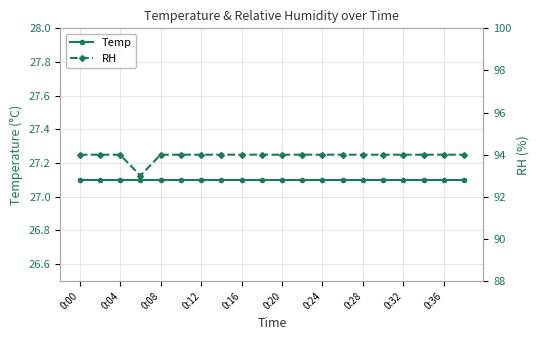

The value of Temp at 13 is 27.1. True or false?

True